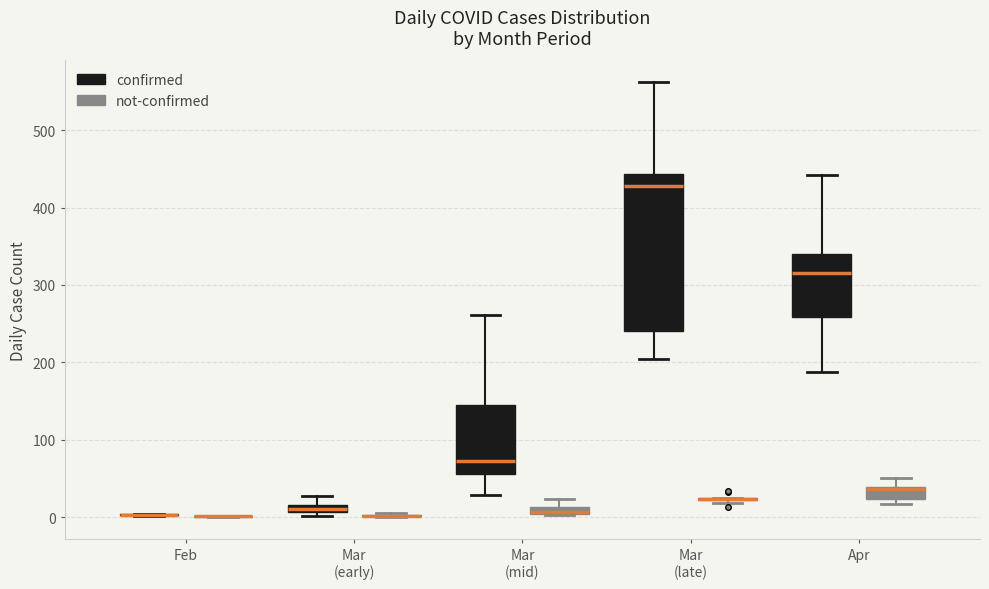

Which box is the tallest, from its lower edge to its upper edge?

Mar (late) (confirmed)